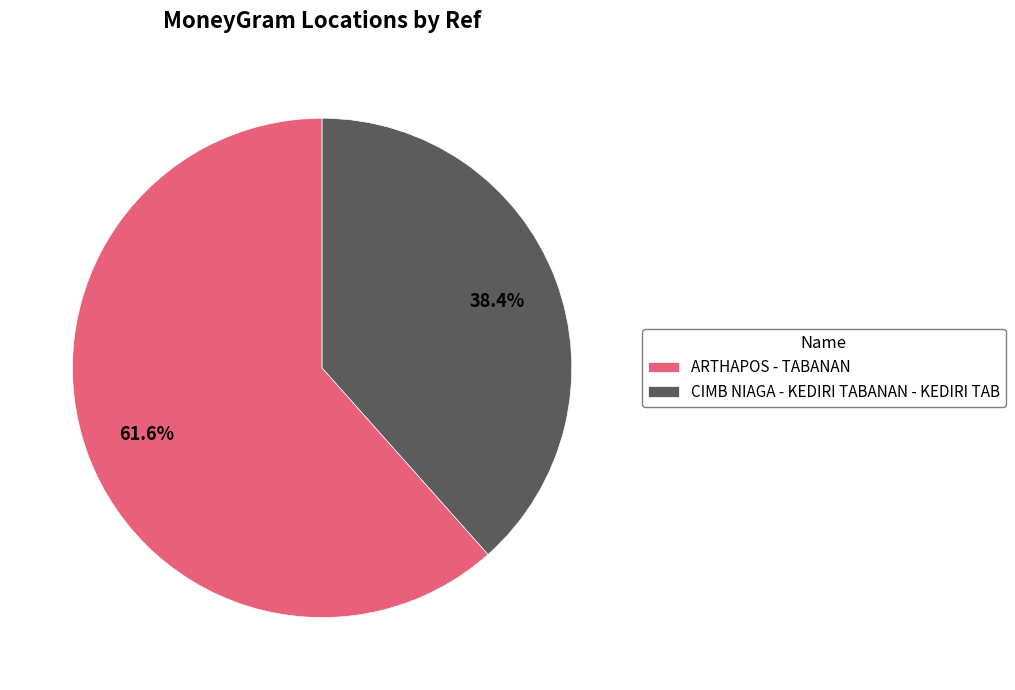

The CIMB NIAGA - KEDIRI TABANAN - KEDIRI TAB slice represents 38% of the pie. True or false?

True